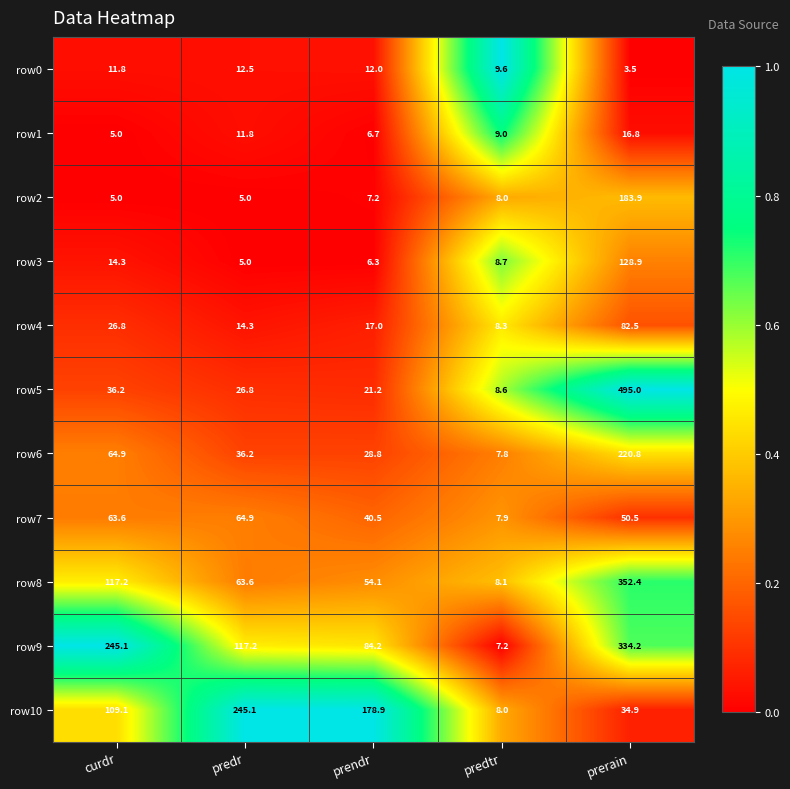

What is the greatest value displayed?

495.0